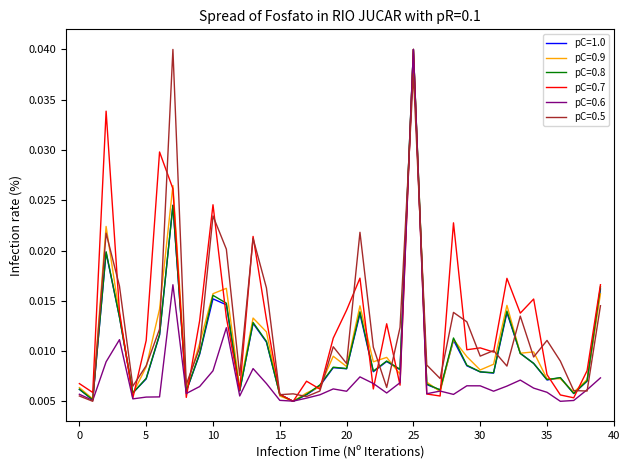

How many lines are shown in the chart?

6